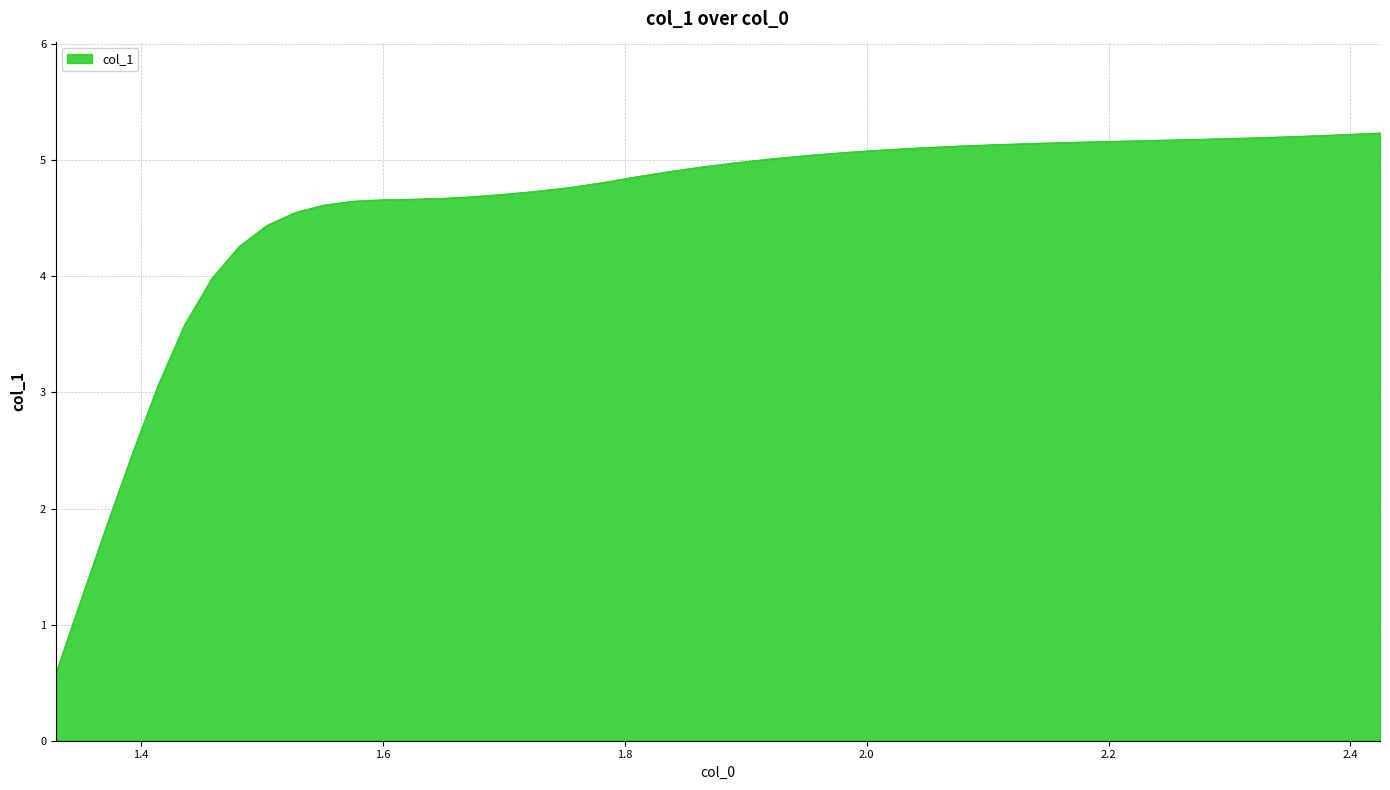

What is the minimum value shown in the chart?

0.6